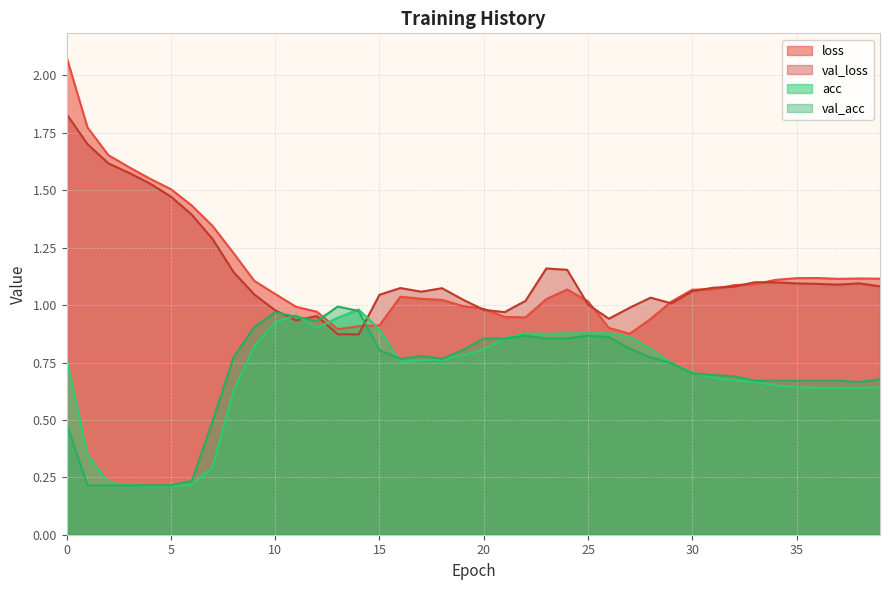

What is the difference between the maximum and minimum values in the val_acc series?

0.8